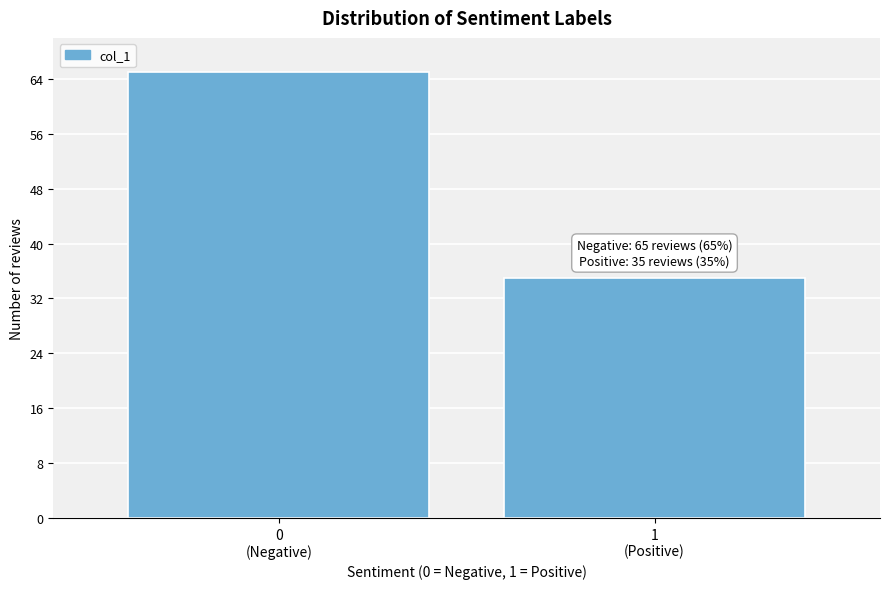

Reading left to right, list all the values displayed in this chart.

65	35